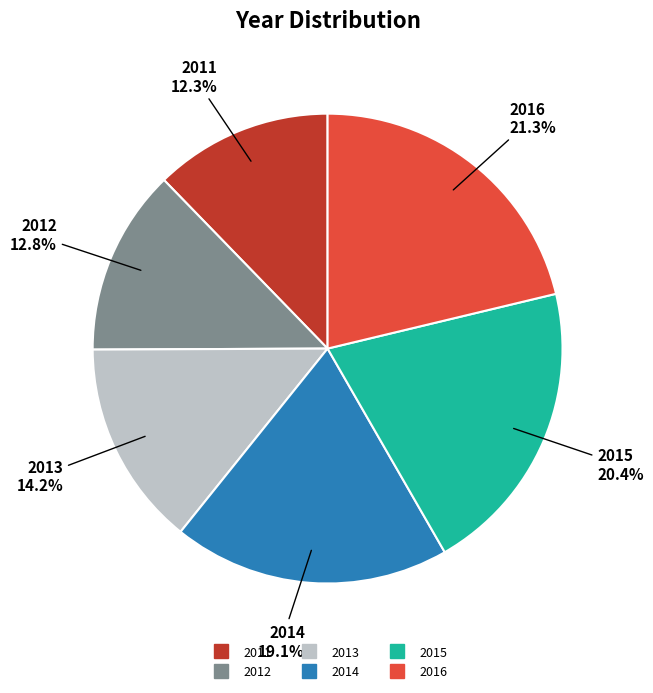

Count the number of slices in the pie.

6